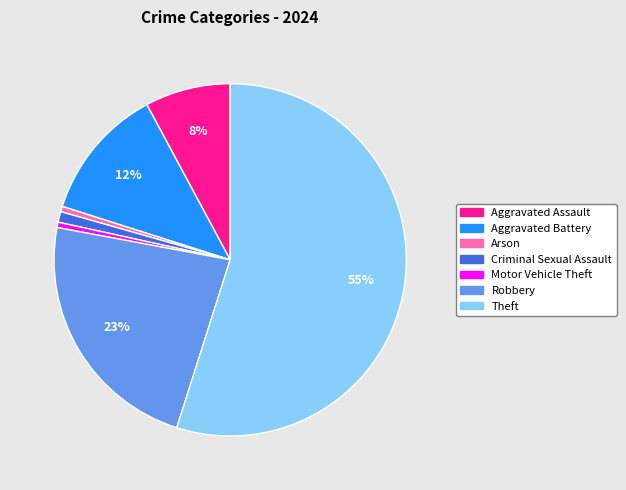

Approximately how many times larger is the value at Aggravated Assault compared to Motor Vehicle Theft?

16.0